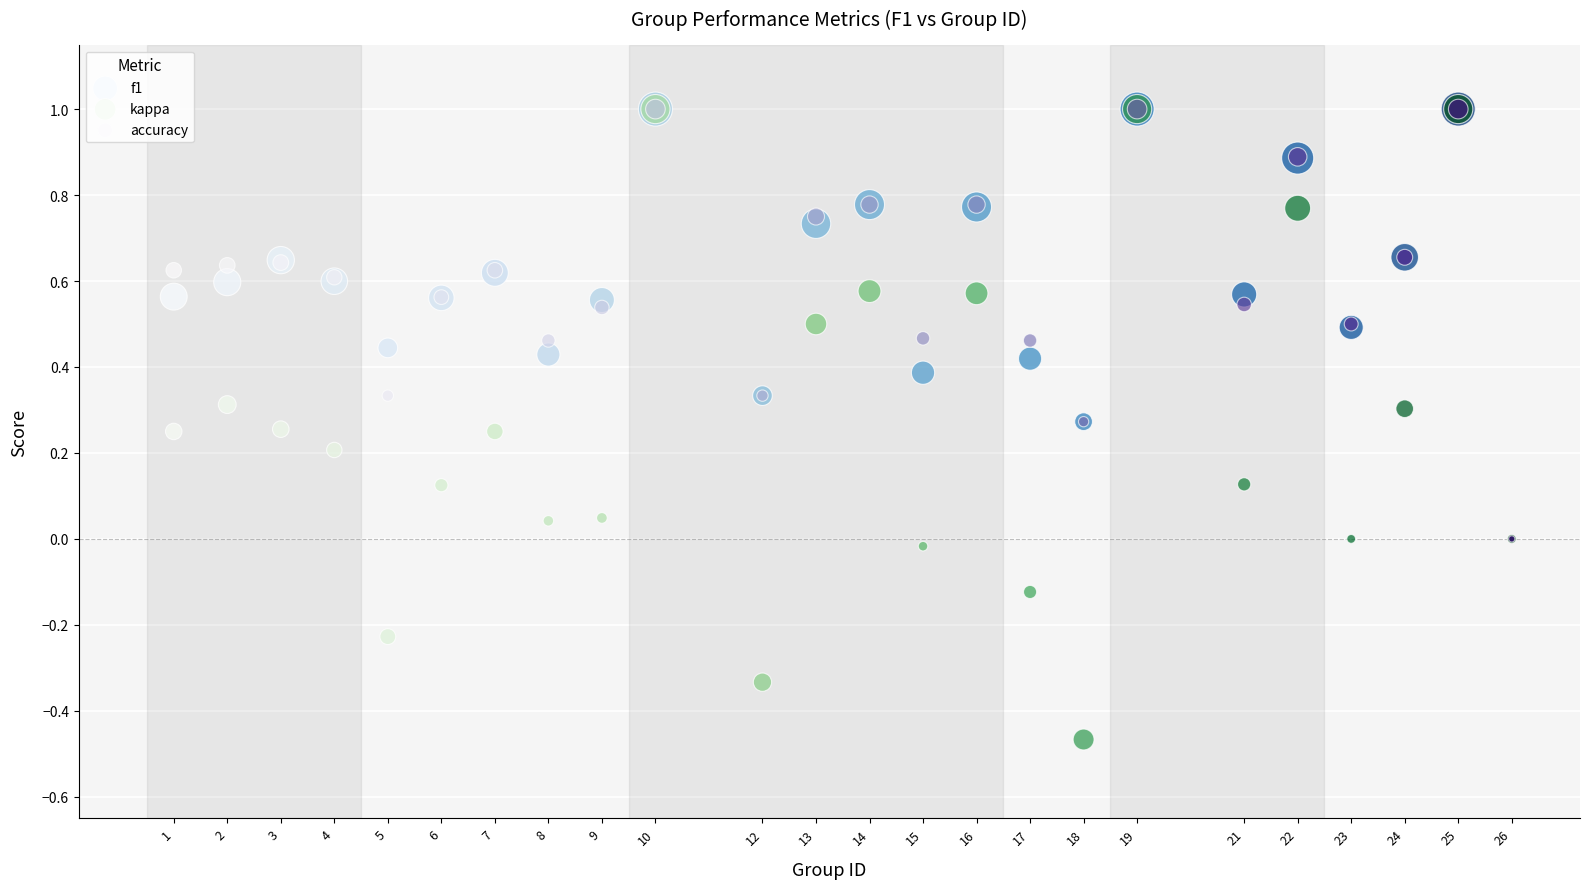

What are all the series names shown in the legend?

f1, kappa, accuracy